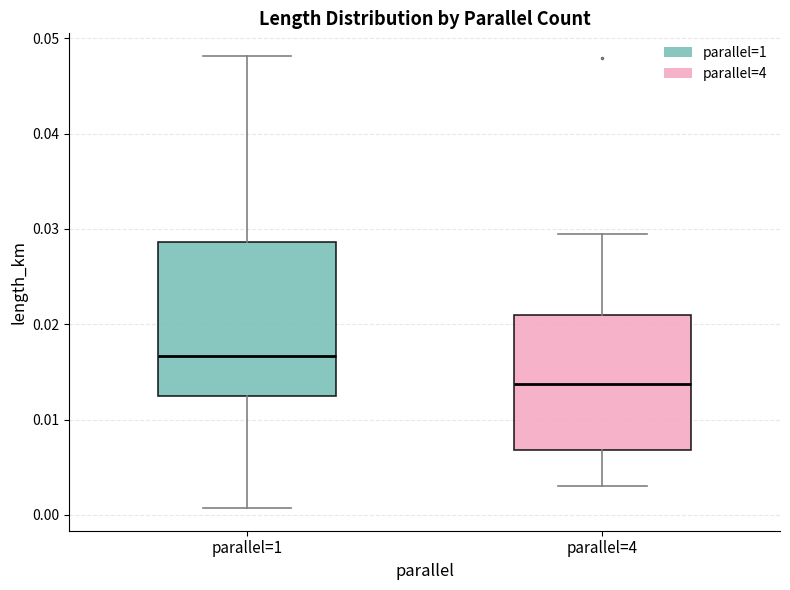

Which box has the lowest median line?

parallel=4